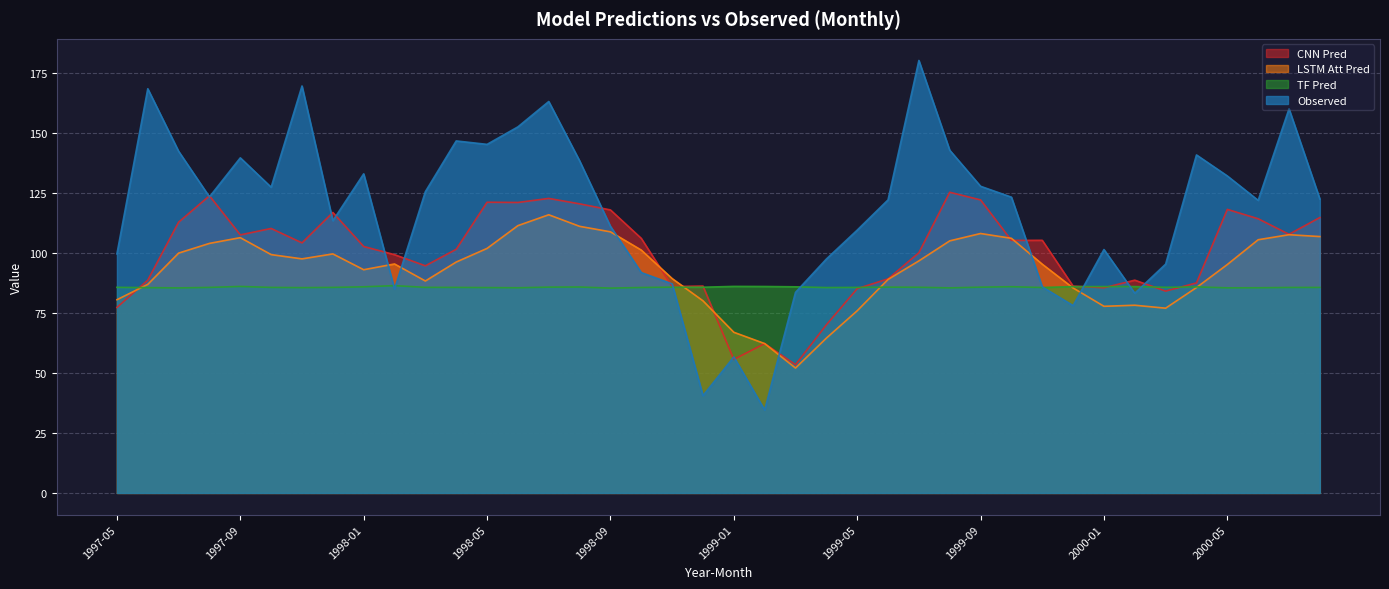

What is the difference between the second highest and minimum values in the TF Pred series?

0.7